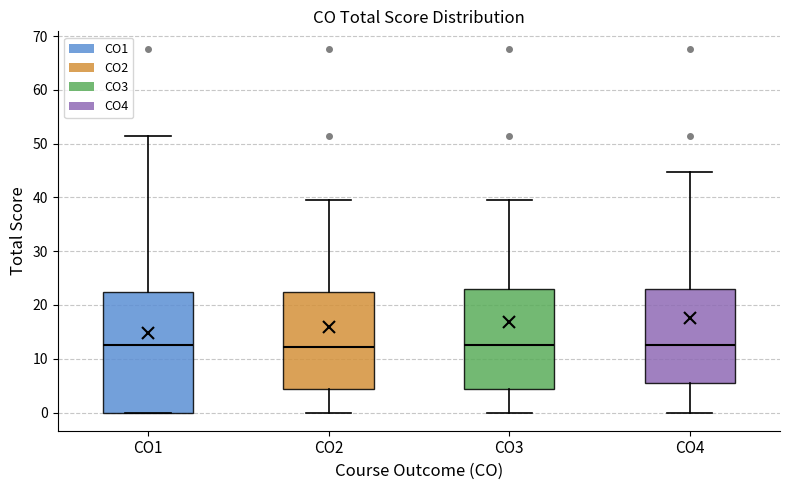

Reading left to right, transcribe this box plot: for each box, give where its median line is, the range the box spans, and where its two whiskers end, as read against the y-axis. The values are not printed on the chart, so give them approximately, as read against the axis.

CO1: median 13, box 0 to 23, whiskers 0 to 52
CO2: median 12, box 4 to 23, whiskers 0 to 40
CO3: median 13, box 4 to 23, whiskers 0 to 40
CO4: median 13, box 6 to 23, whiskers 0 to 45